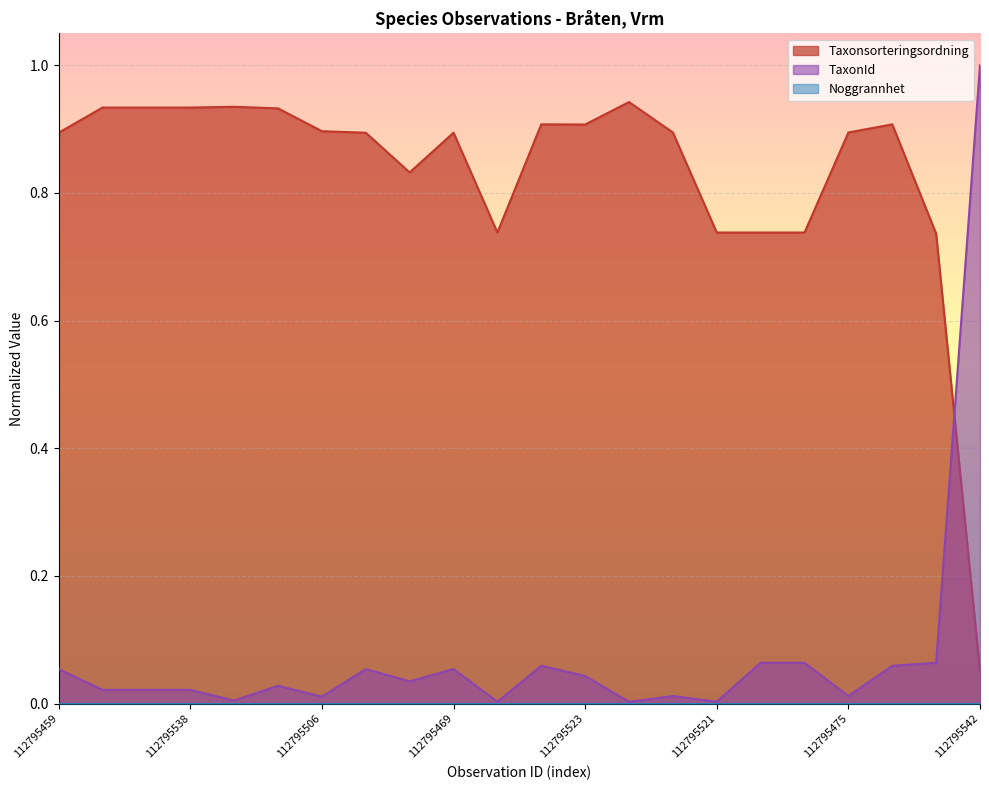

What is the label of the 20th point from the right?

112795537